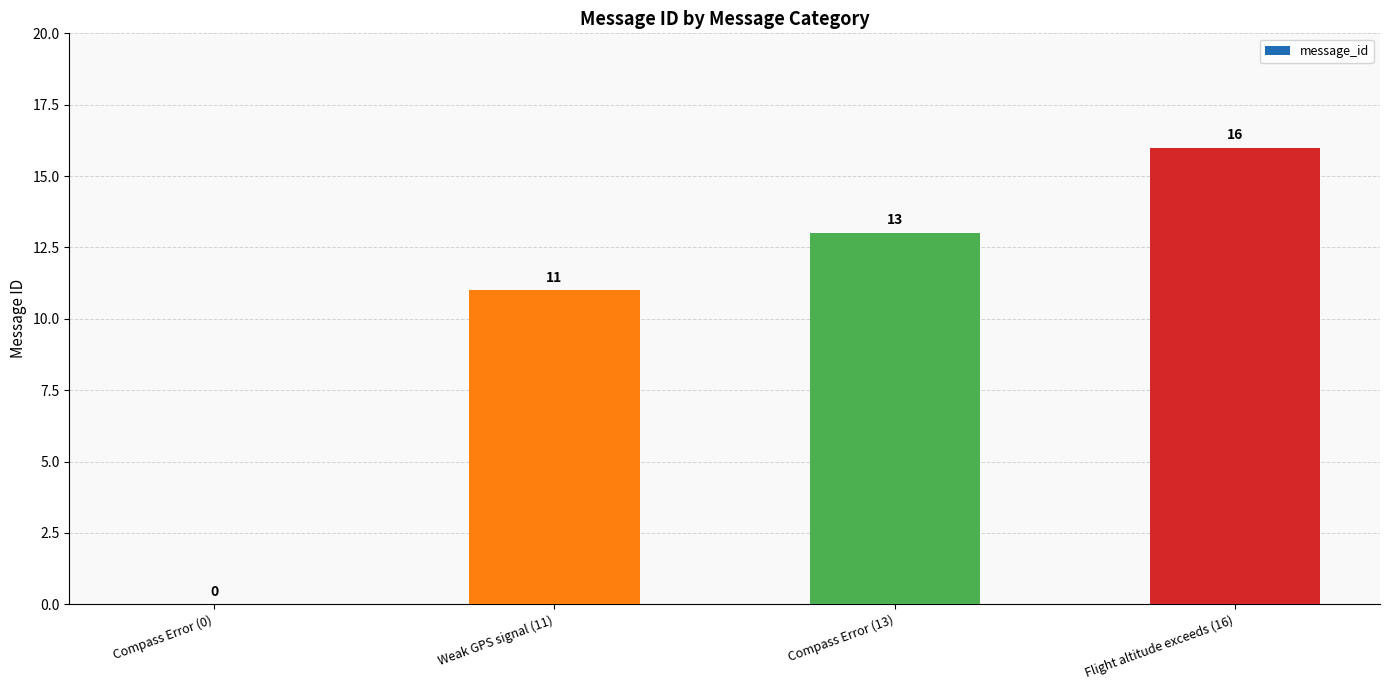

What is the greatest value displayed?

16